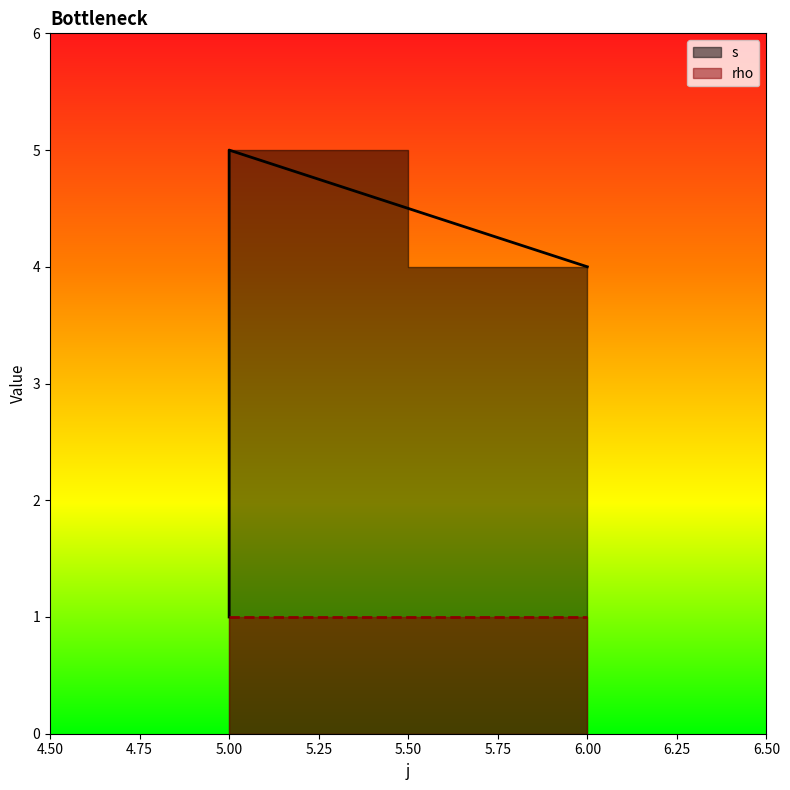

Between 5 and 5, which is larger?

5